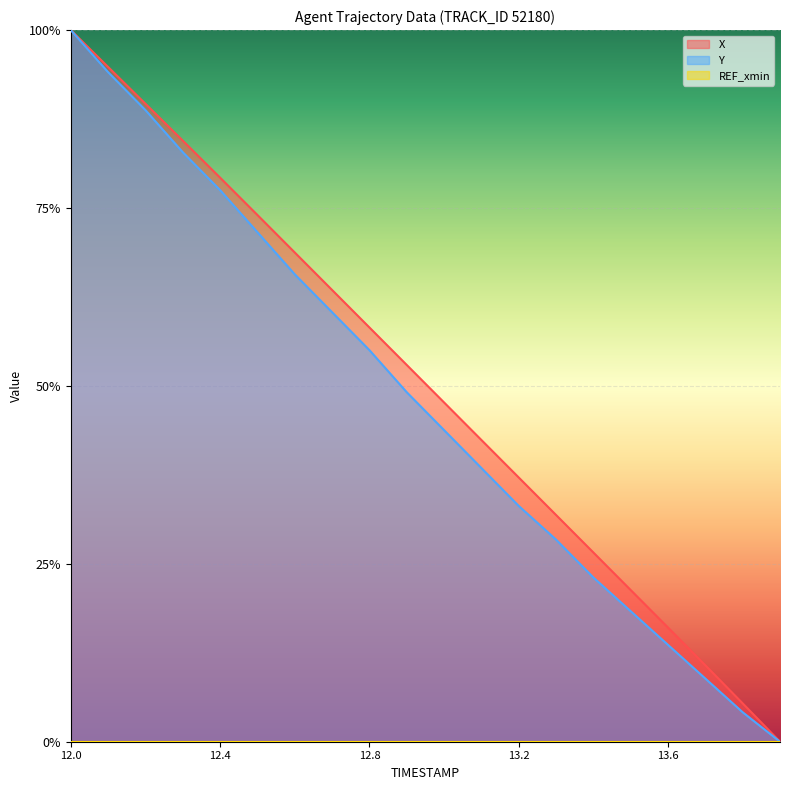

Reading right to left, transcribe all the data shown in this chart.

X: 13.9=0.0	13.8=0.1	13.7=0.1	13.6=0.2	13.5=0.2	13.4=0.3	13.3=0.3	13.2=0.4	13.1=0.4	13.0=0.5	12.9=0.5	12.8=0.6	12.7=0.6	12.6=0.7	12.5=0.7	12.4=0.8	12.3=0.8	12.2=0.9	12.1=0.9	12.0=1.0
Y: 13.9=0.0	13.8=0.0	13.7=0.1	13.6=0.1	13.5=0.2	13.4=0.2	13.3=0.3	13.2=0.3	13.1=0.4	13.0=0.4	12.9=0.5	12.8=0.6	12.7=0.6	12.6=0.7	12.5=0.7	12.4=0.8	12.3=0.8	12.2=0.9	12.1=0.9	12.0=1.0